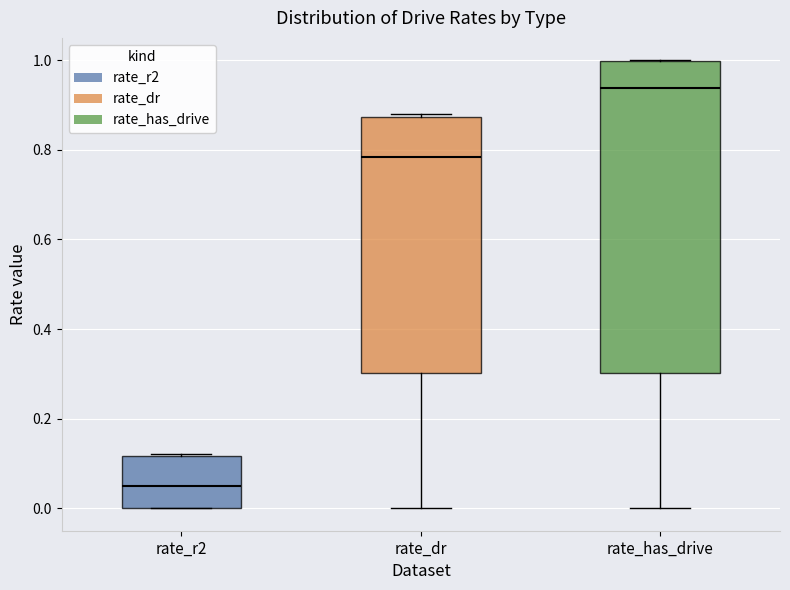

Where is the lower edge of the box for rate_has_drive on the y-axis? The values are not printed on the chart, so give them approximately, as read against the axis.

0.30